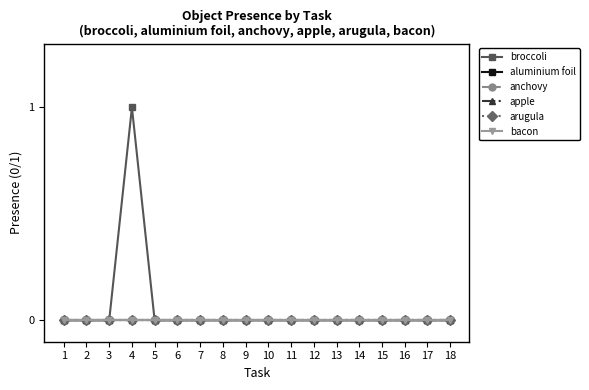

Which series has the largest total across all categories?

broccoli